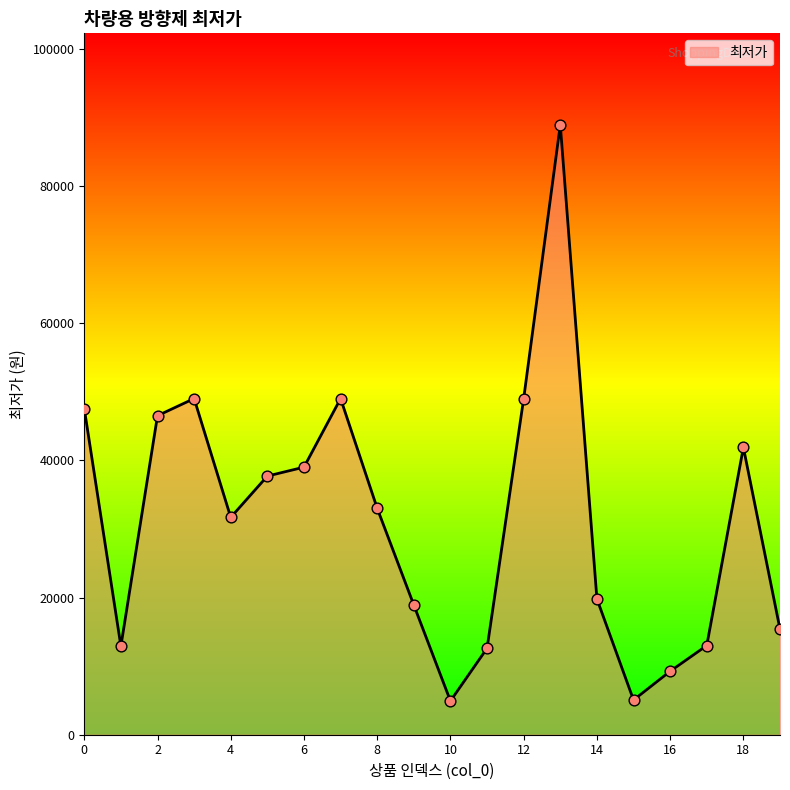

What is the difference between the maximum and minimum values?

83980